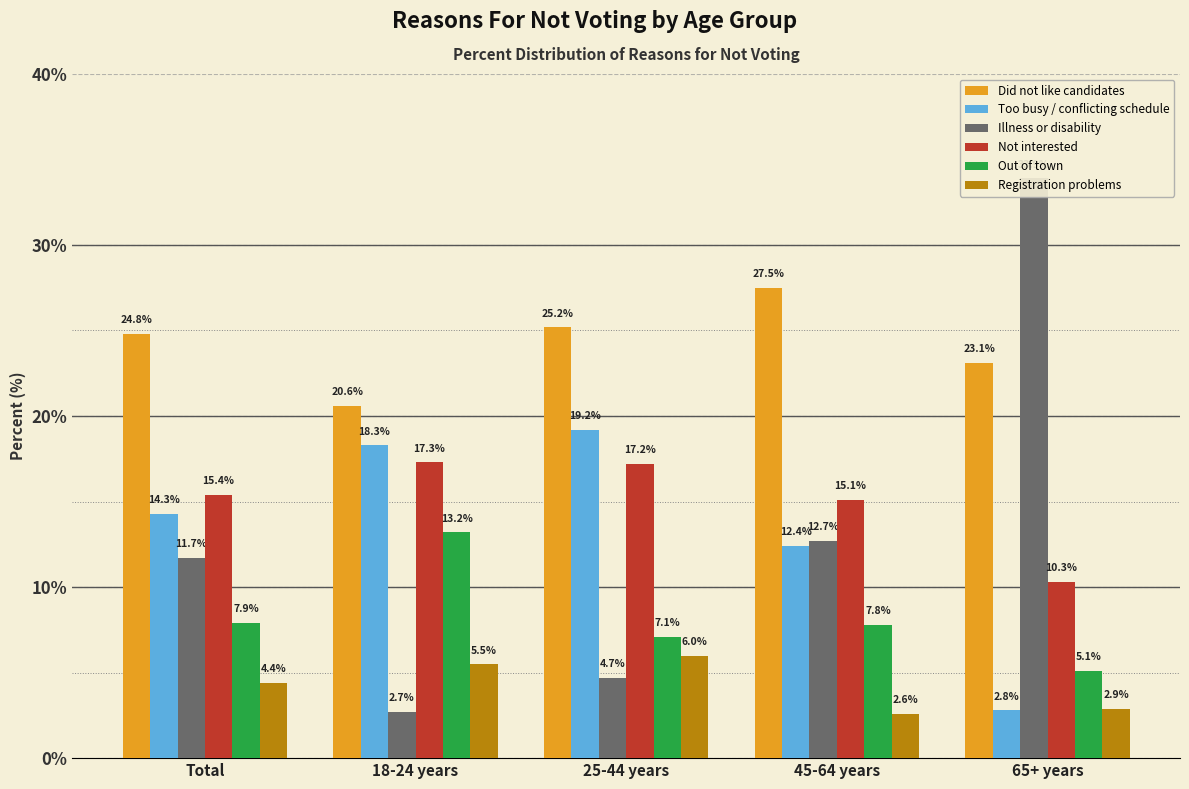

Are the bars grouped side by side (vs. stacked)?

Yes